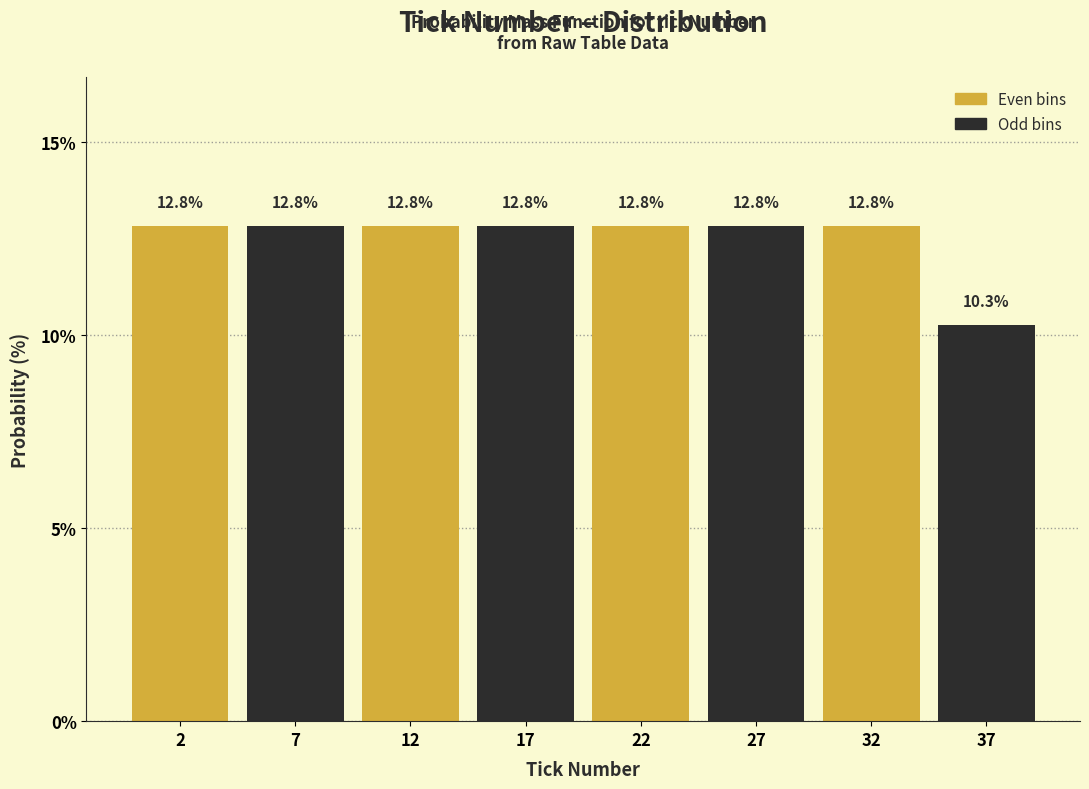

Reading right to left, what are all the values shown in this chart?

37=10.3	32=12.8	27=12.8	22=12.8	17=12.8	12=12.8	7=12.8	2=12.8